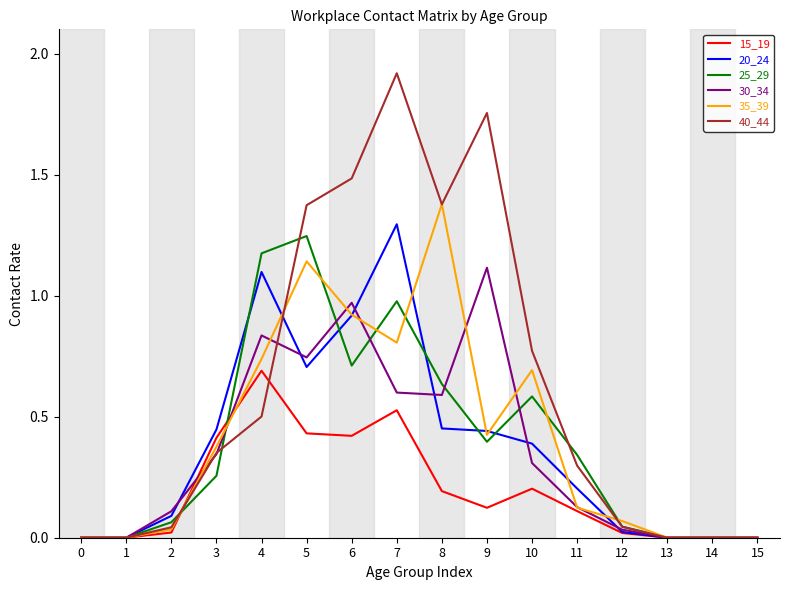

At which category does the chart reach its peak across all series?

7